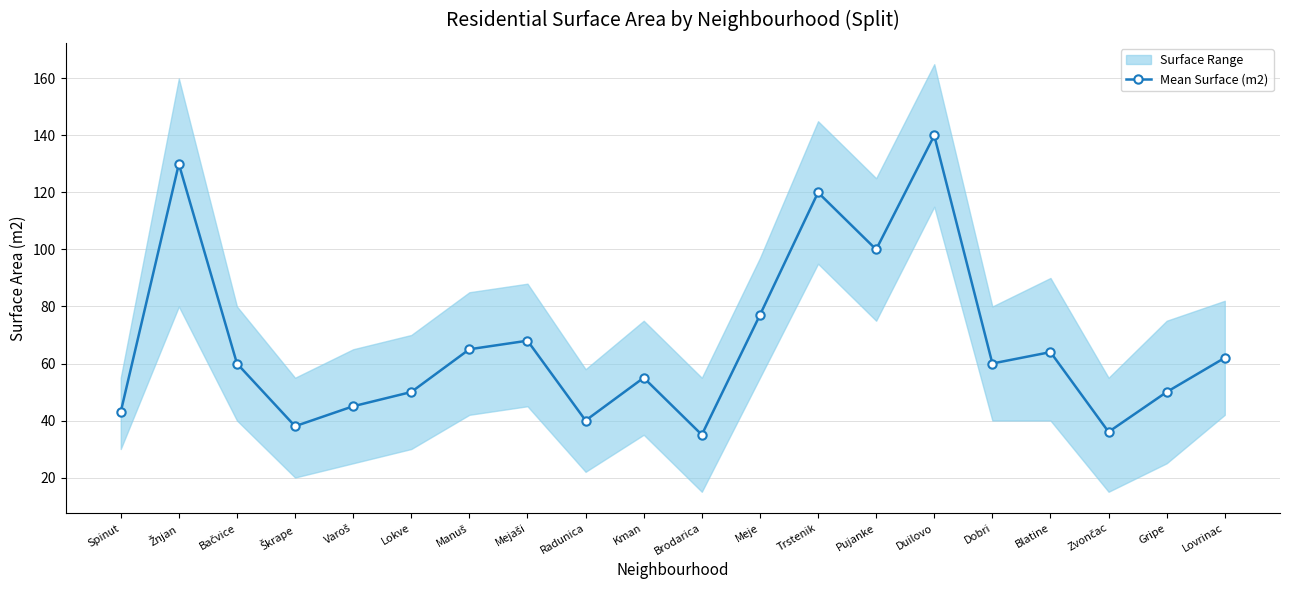

Approximately how many times larger is the value at Gripe compared to Trstenik?

0.4